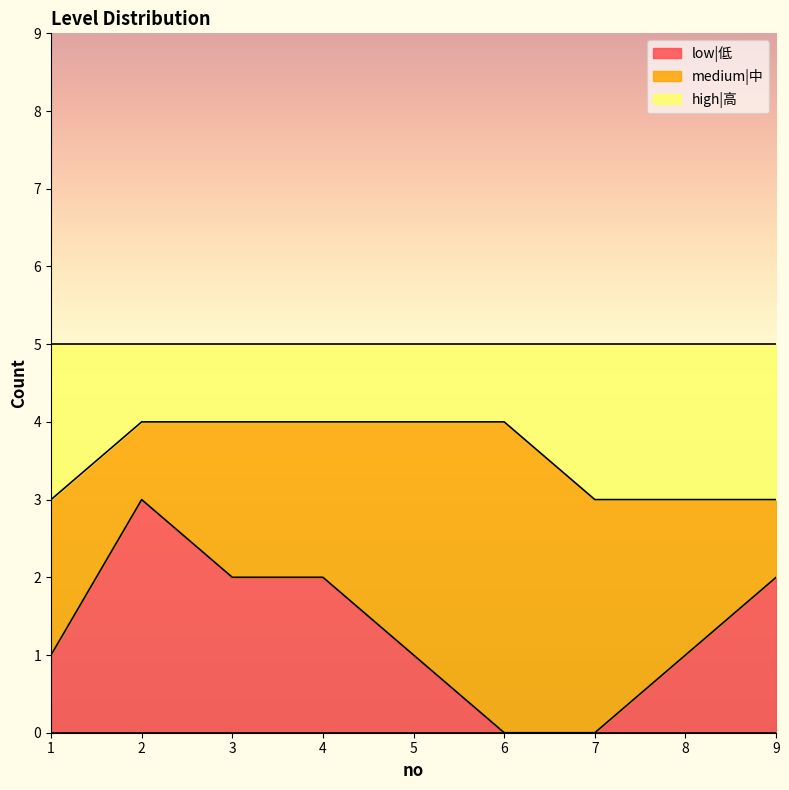

How many values in the low|低 series are below 1?

2